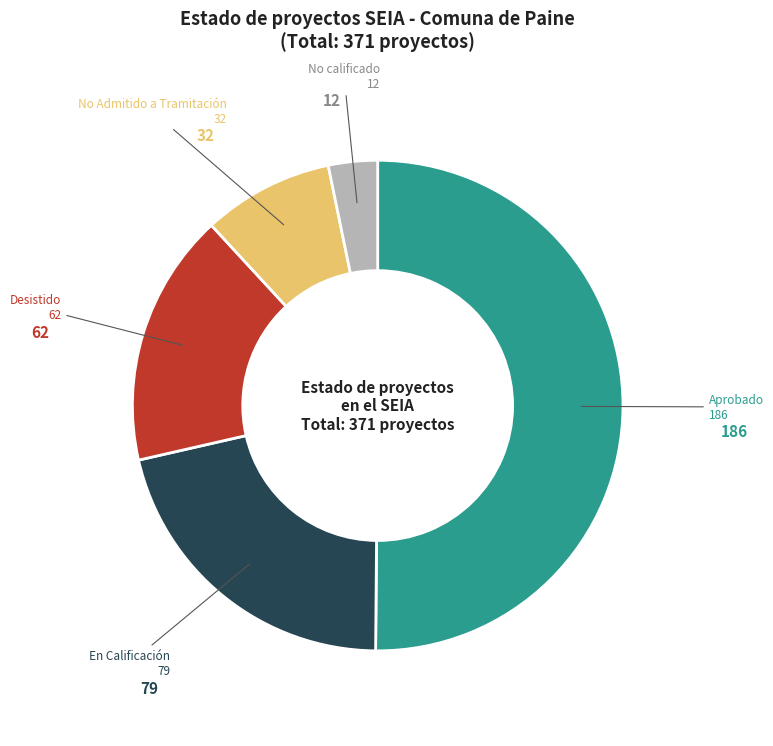

How many slices are in this pie chart?

5